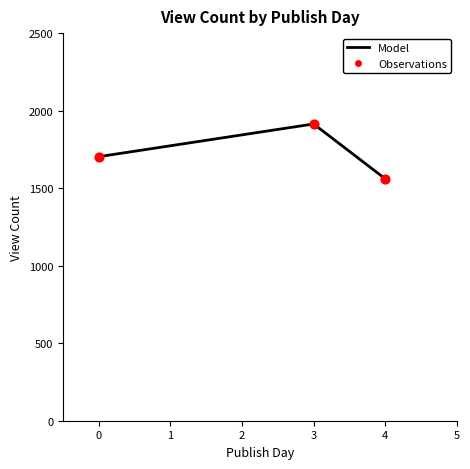

Approximately how many times larger is the value at 0 compared to 4?

1.1